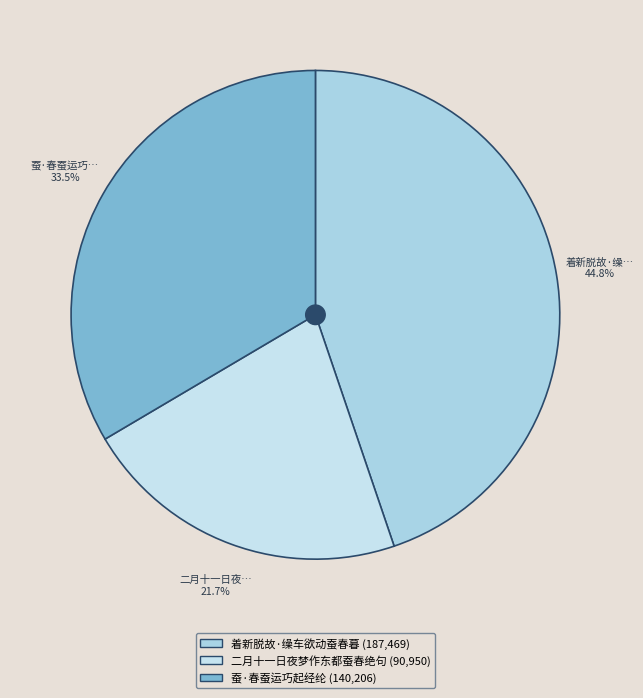

What percentage is the 着新脱故·缲车欲动蚕春暮 slice, to the nearest percent?

45%